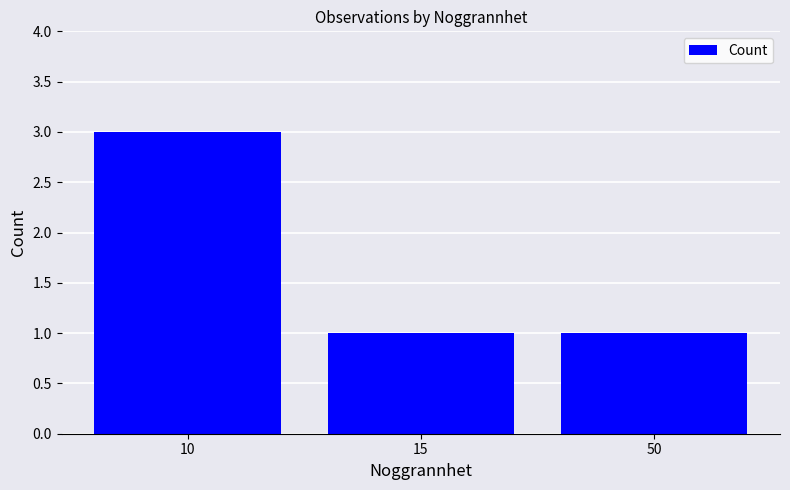

True or false: the data shows 1 at 50.

True